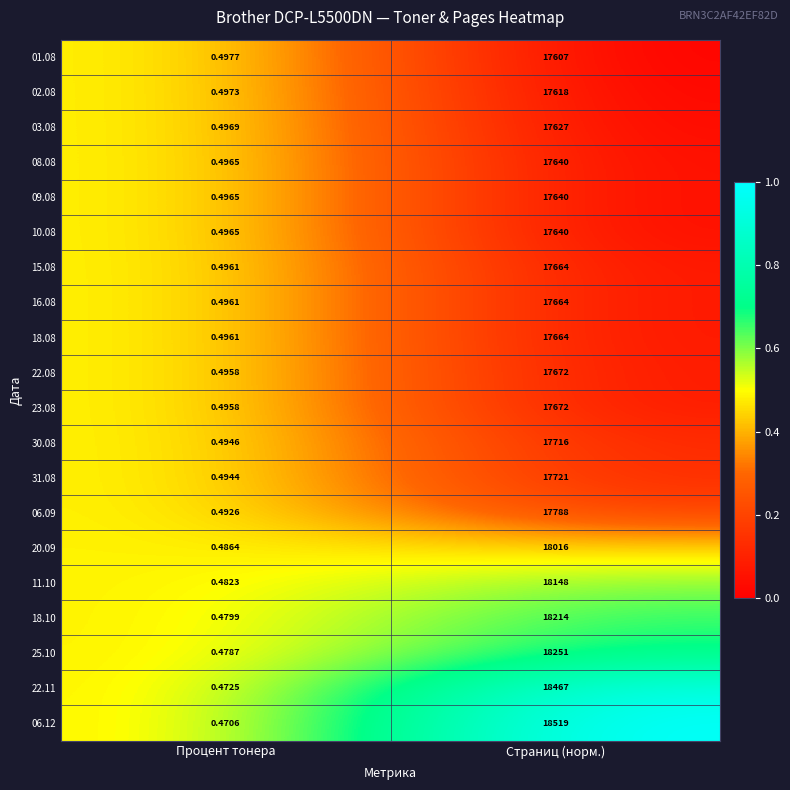

Which label corresponds to the smallest value in the chart?

Процент тонера